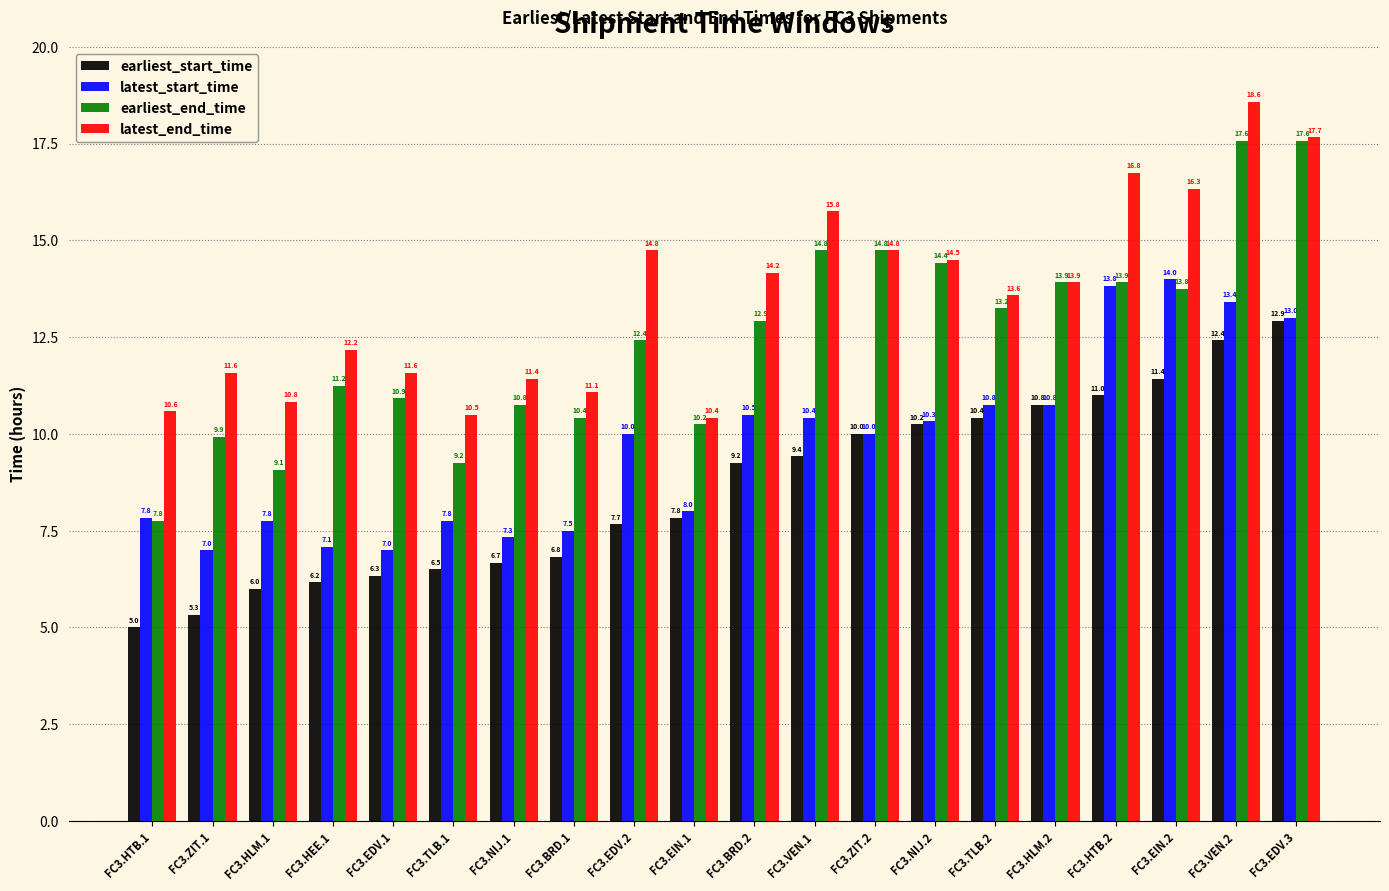

What is the difference between the second highest and second lowest values in the latest_end_time series?

7.2